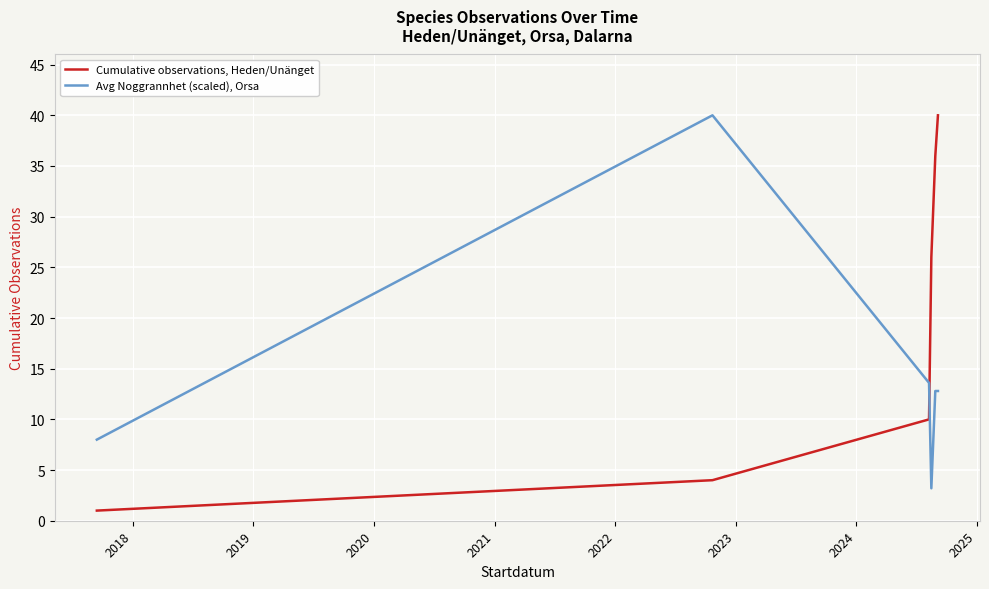

What is the sum of all Avg Noggrannhet (scaled), Orsa values?

90.4